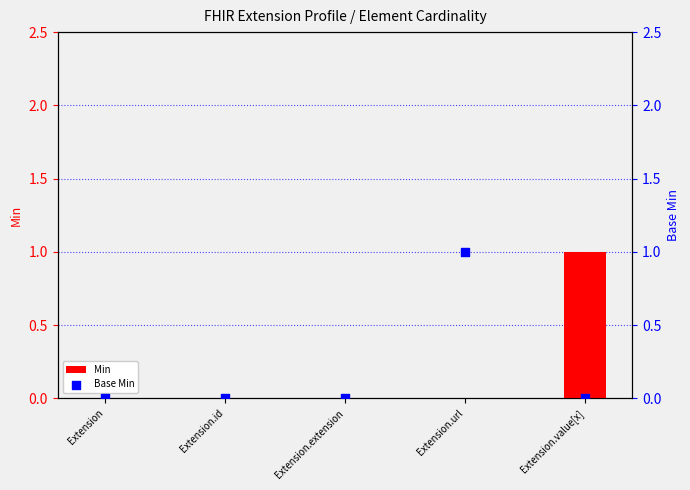

Which series has the widest spread of Y values?

Min